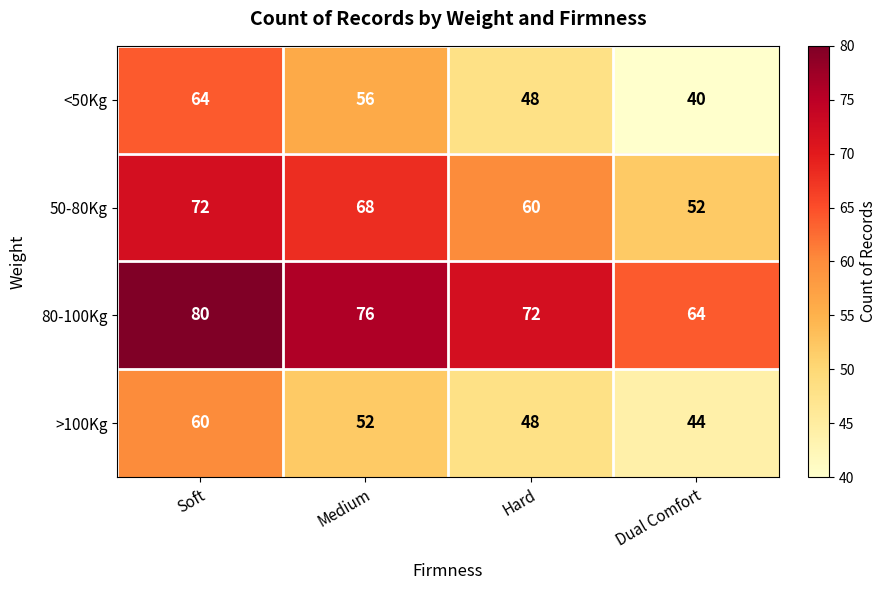

What is the difference between the maximum and second lowest values in the <50Kg series?

16